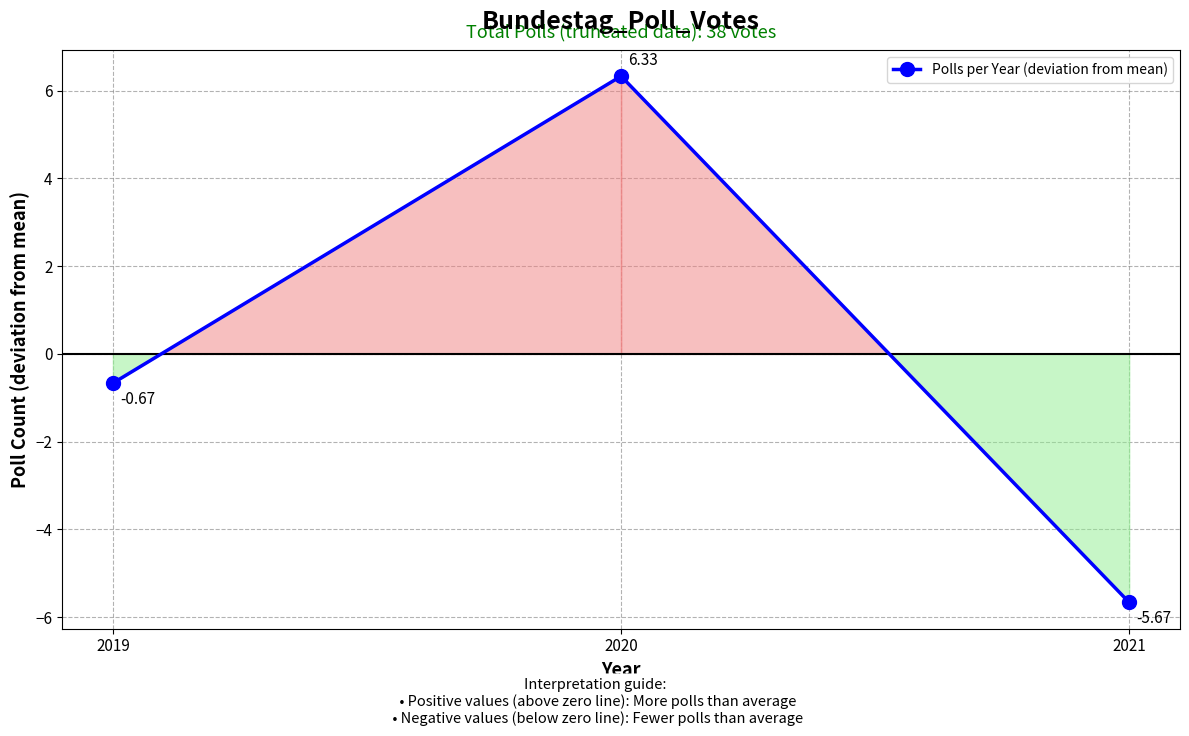

The value at 2021 is -10.1. True or false?

False